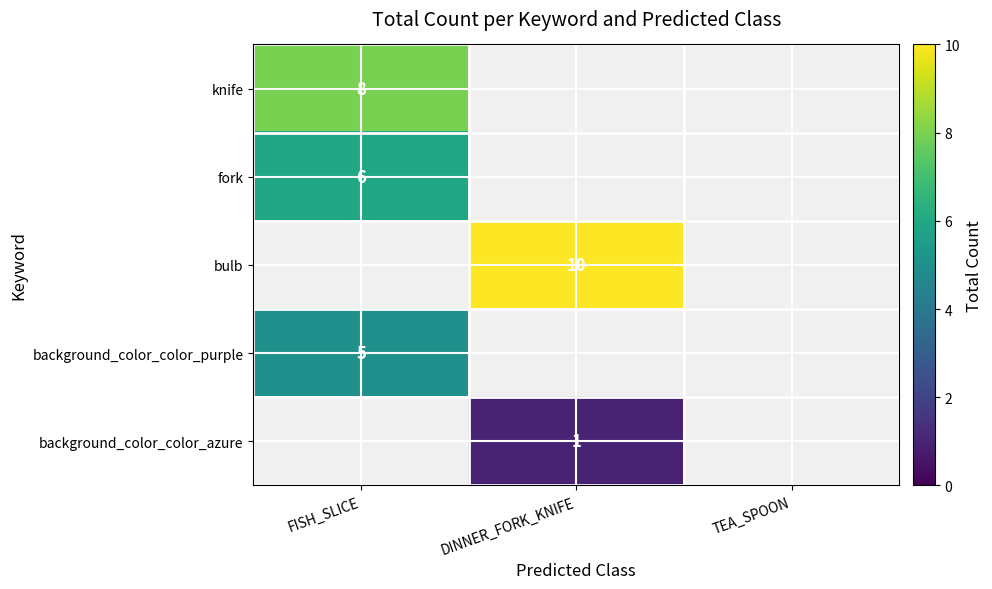

True or false: bulb has a value of 4 at DINNER_FORK_KNIFE.

False